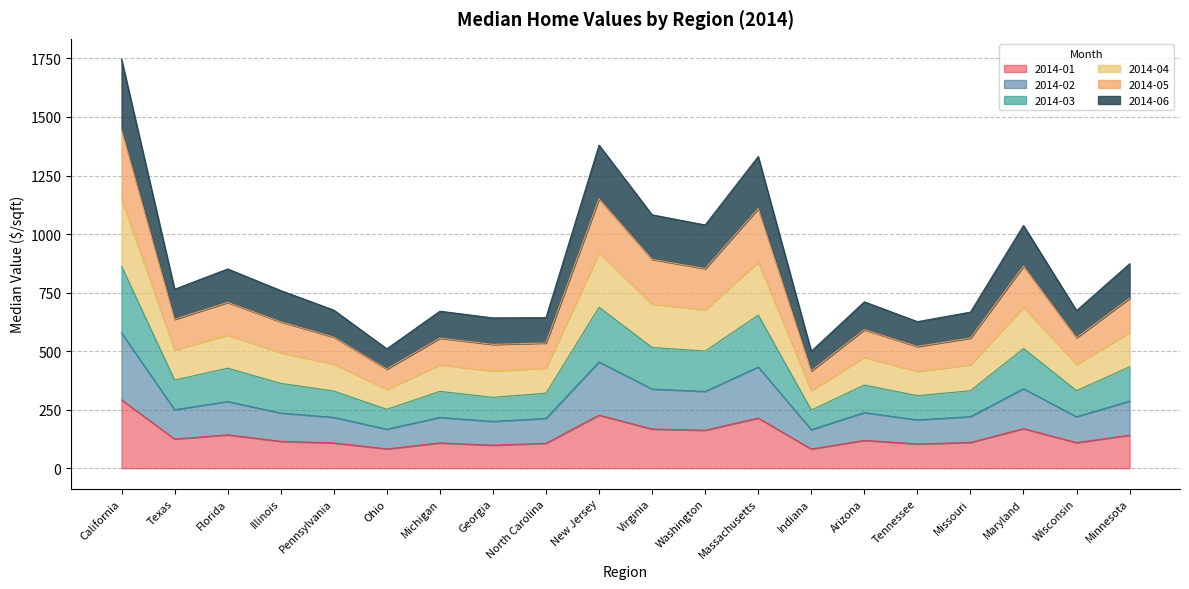

What position from the right is Michigan?

14